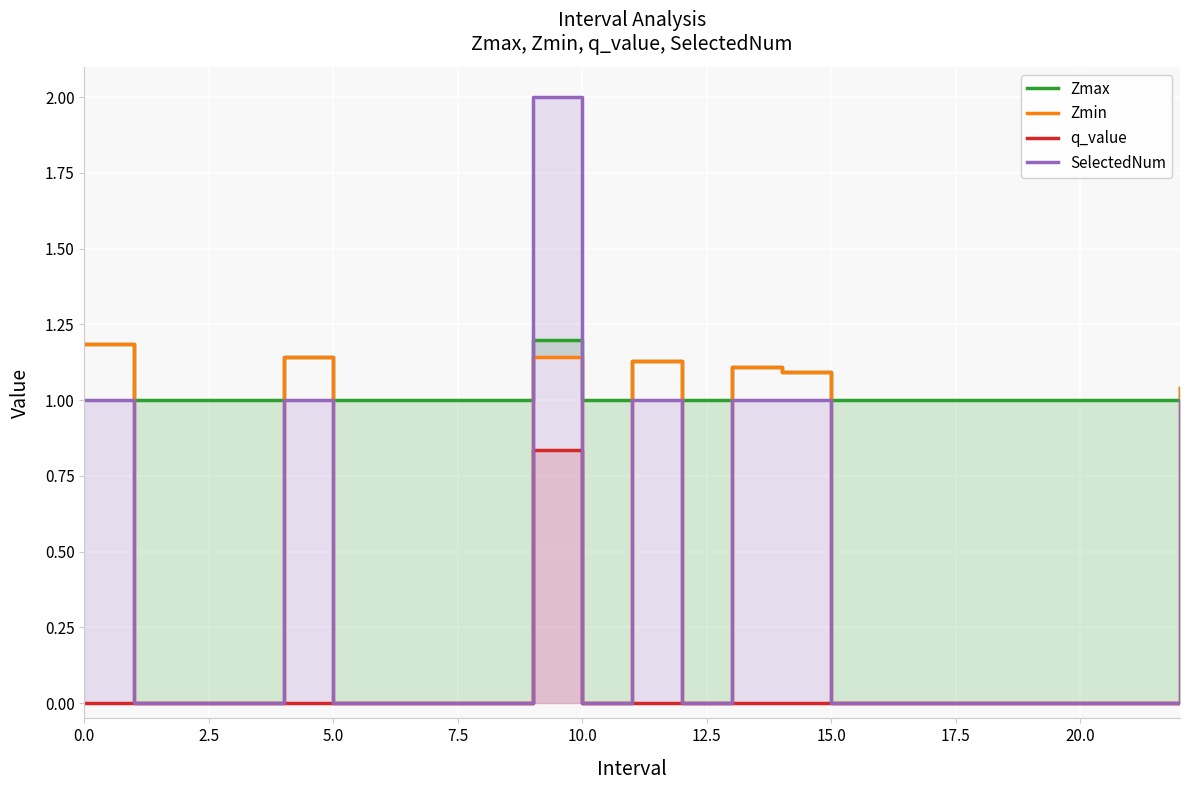

Which series has the widest spread of values?

SelectedNum